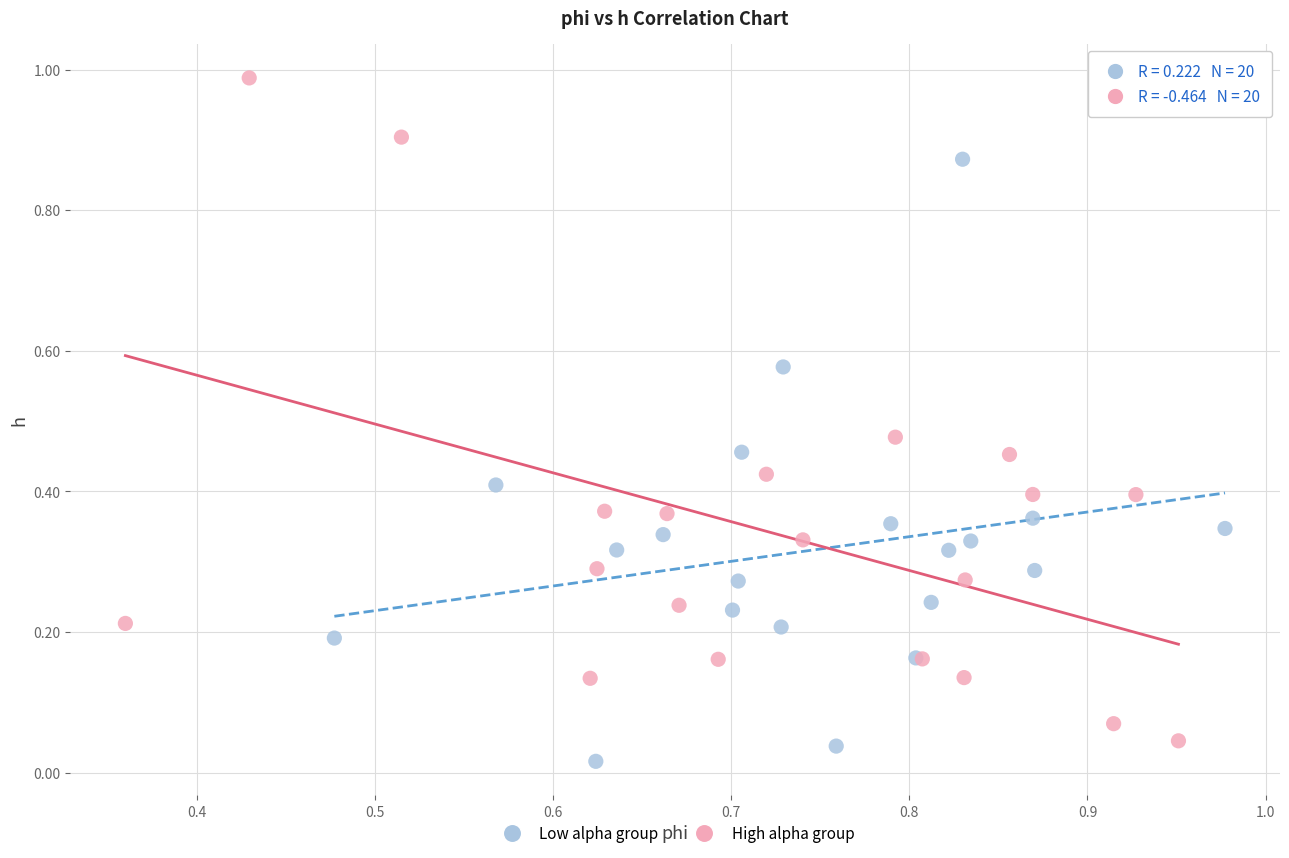

Which series has the largest Y range (max minus min)?

High alpha group